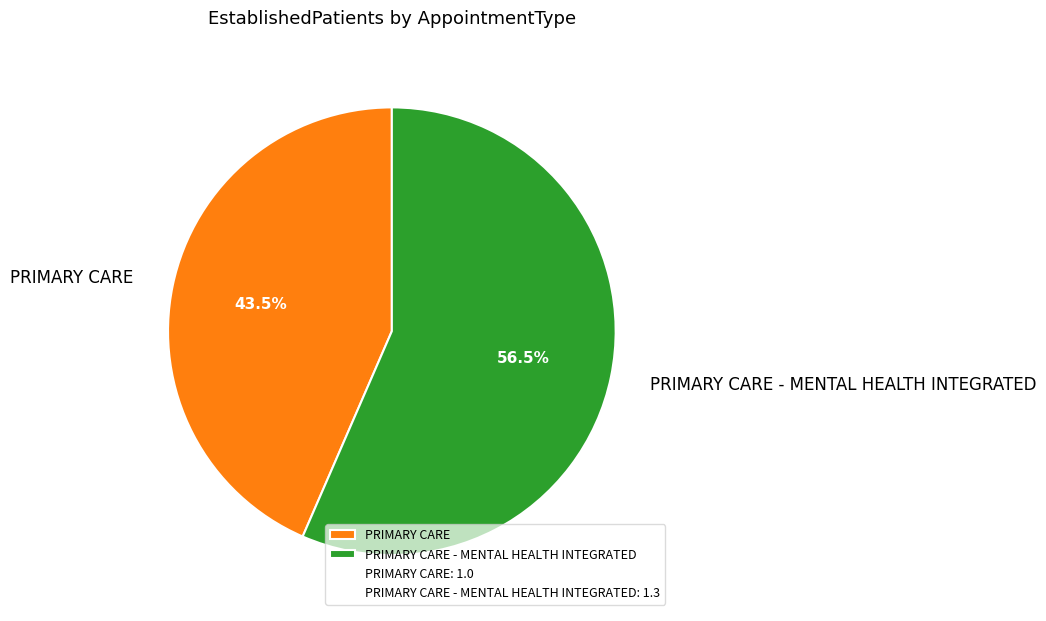

Count the number of slices in the pie.

2